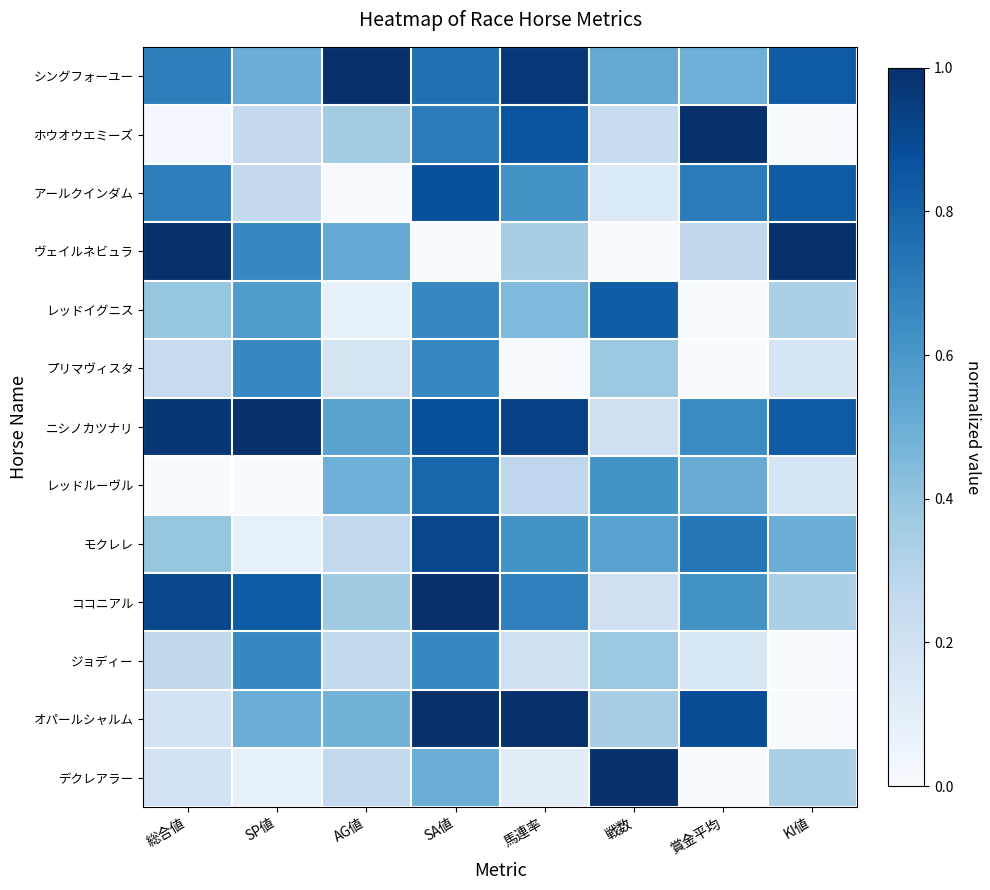

What is the spread (max minus min) of values at AG値?

1.0